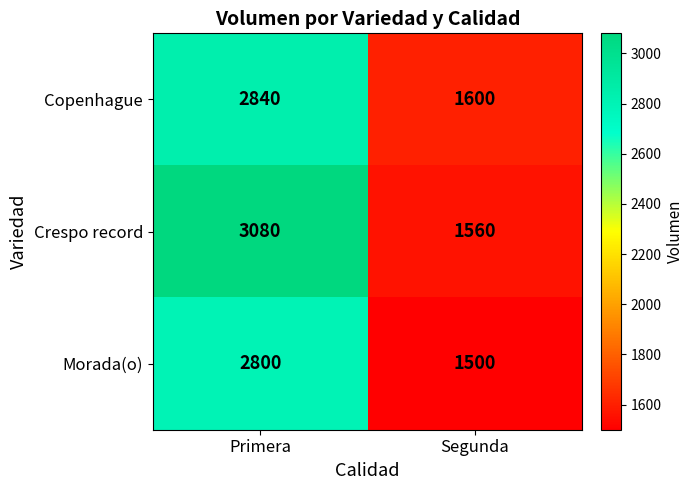

Reading right to left, what are all the values shown in this chart?

Copenhague: 1600	2840
Crespo record: 1560	3080
Morada(o): 1500	2800